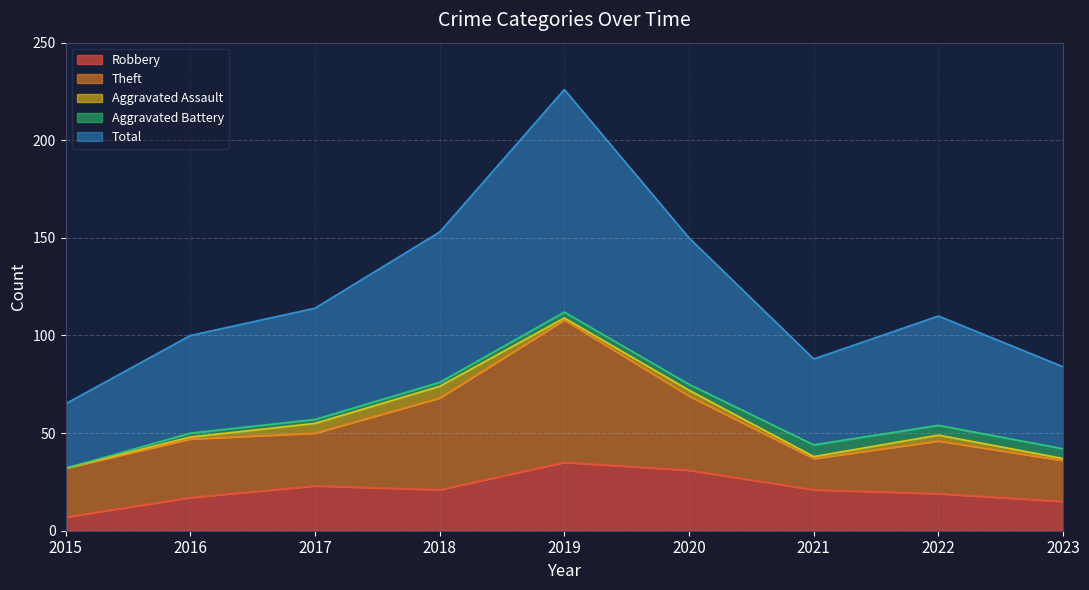

What is the total value across all series at 2019?

226